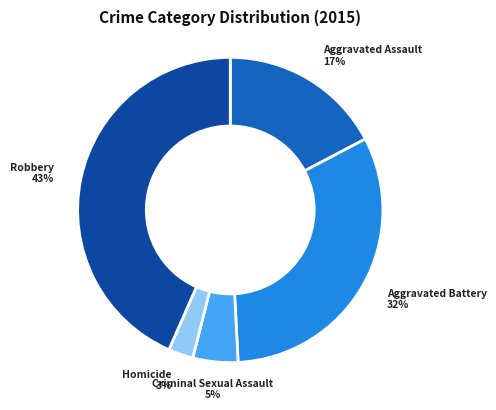

Is there any slice that represents more than half of the pie?

No